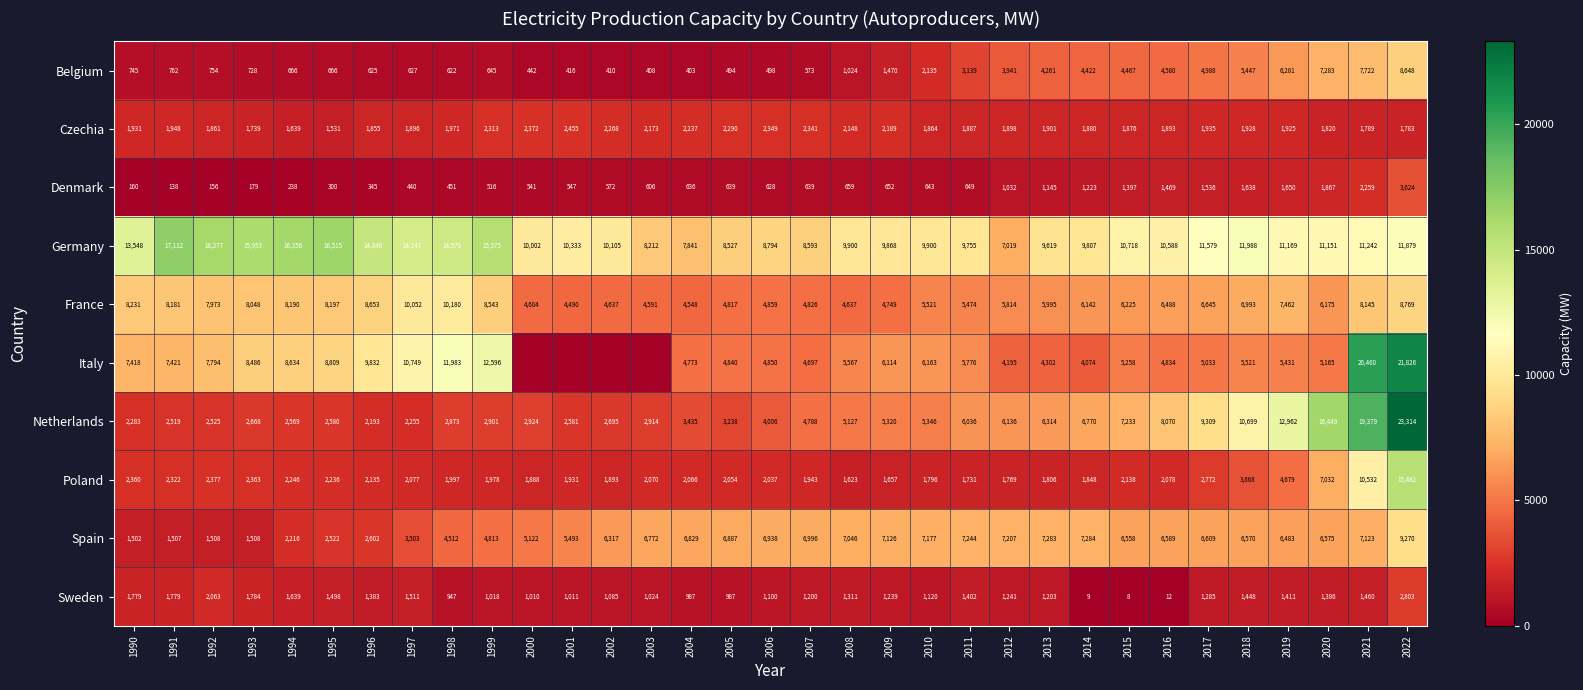

How many categories are shown in the chart?

33